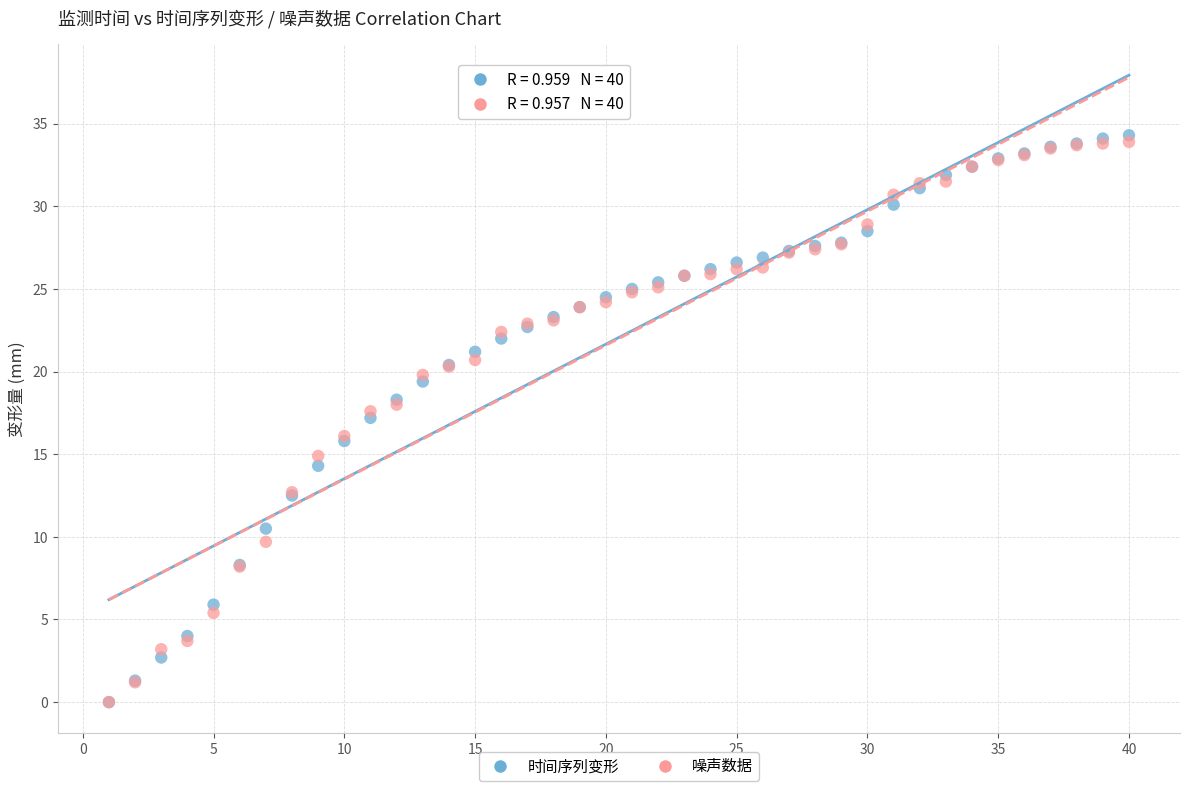

What are all the series names shown in the legend?

时间序列变形, 噪声数据